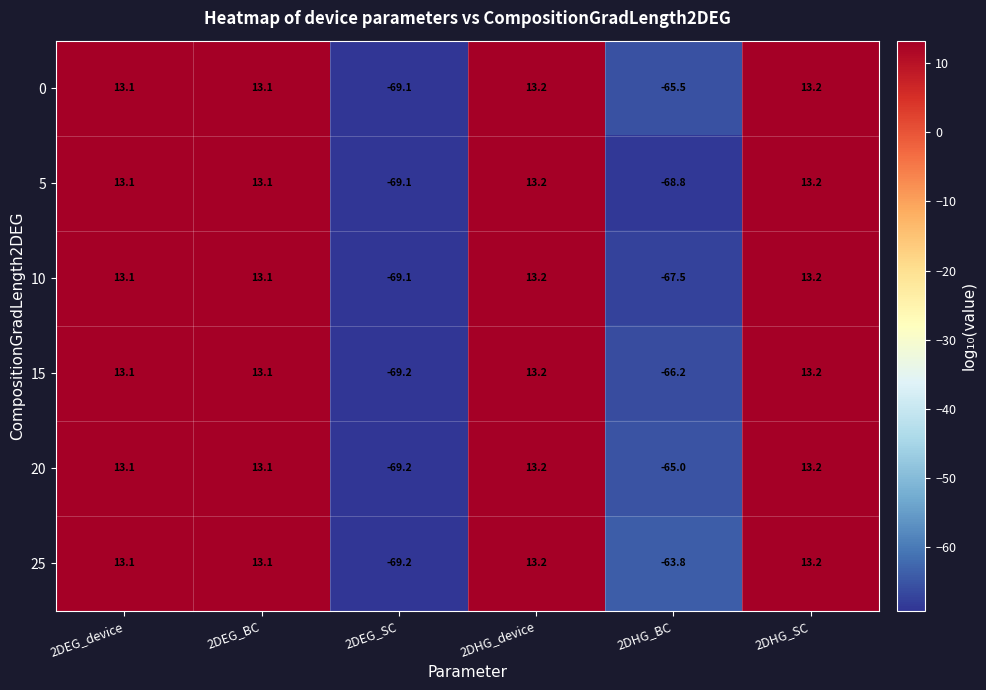

At how many categories does at least one series exceed 12?

4